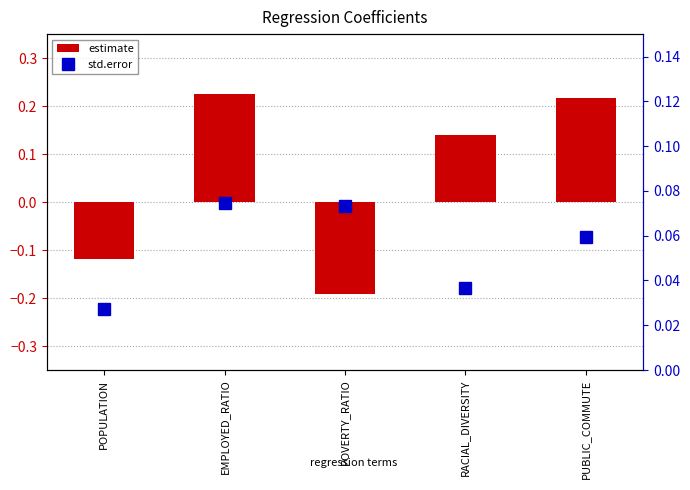

Reading right to left, extract all data points from this chart.

estimate: PUBLIC_COMMUTE=0.2	RACIAL_DIVERSITY=0.1	POVERTY_RATIO=-0.2	EMPLOYED_RATIO=0.2	POPULATION=-0.1
std.error: PUBLIC_COMMUTE=0.1	RACIAL_DIVERSITY=0.0	POVERTY_RATIO=0.1	EMPLOYED_RATIO=0.1	POPULATION=0.0